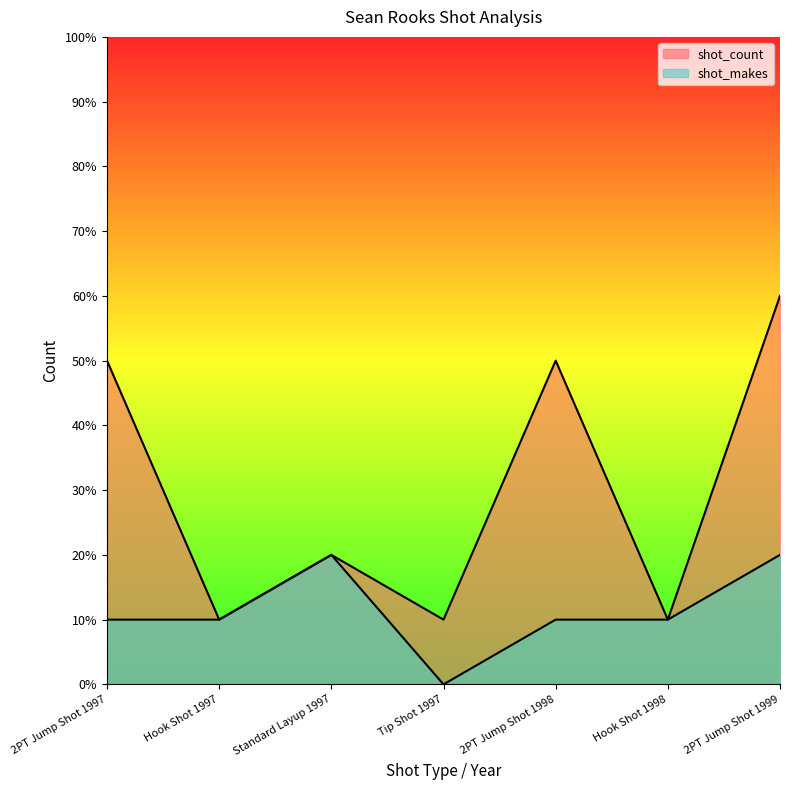

How many values in the shot_count series are below 2?

3